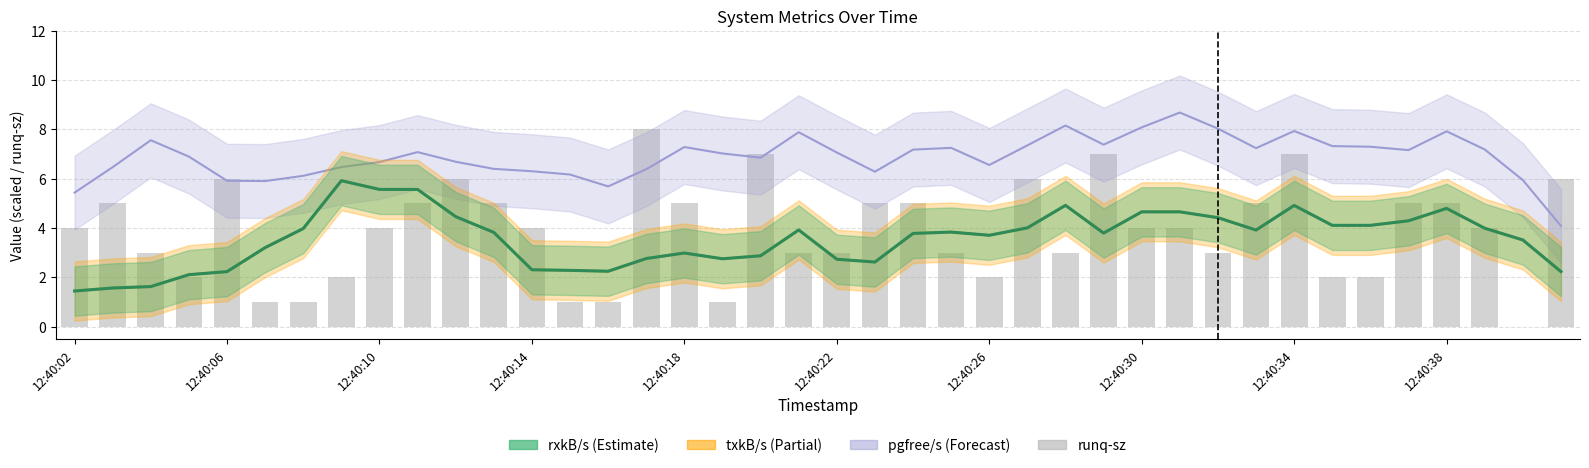

Which category has the lowest value in the pgfree/s series?

39